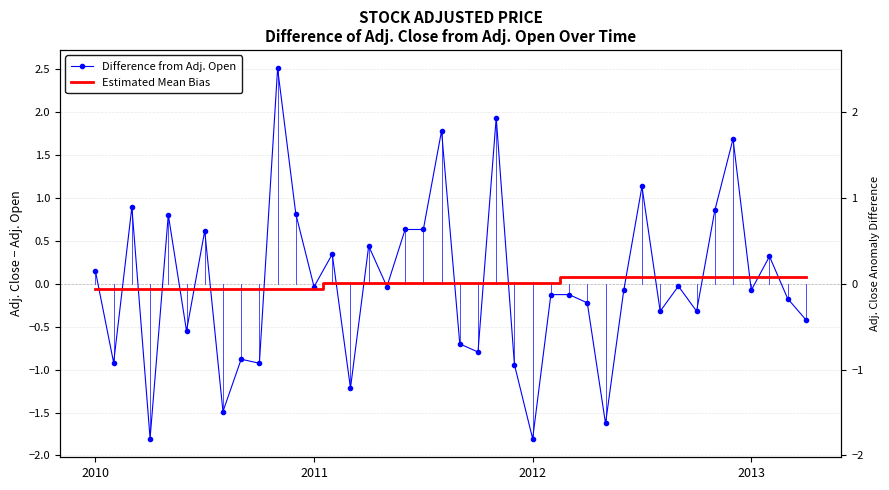

True or false: Estimated Mean Bias and Difference from Adj. Open cross at least once.

True